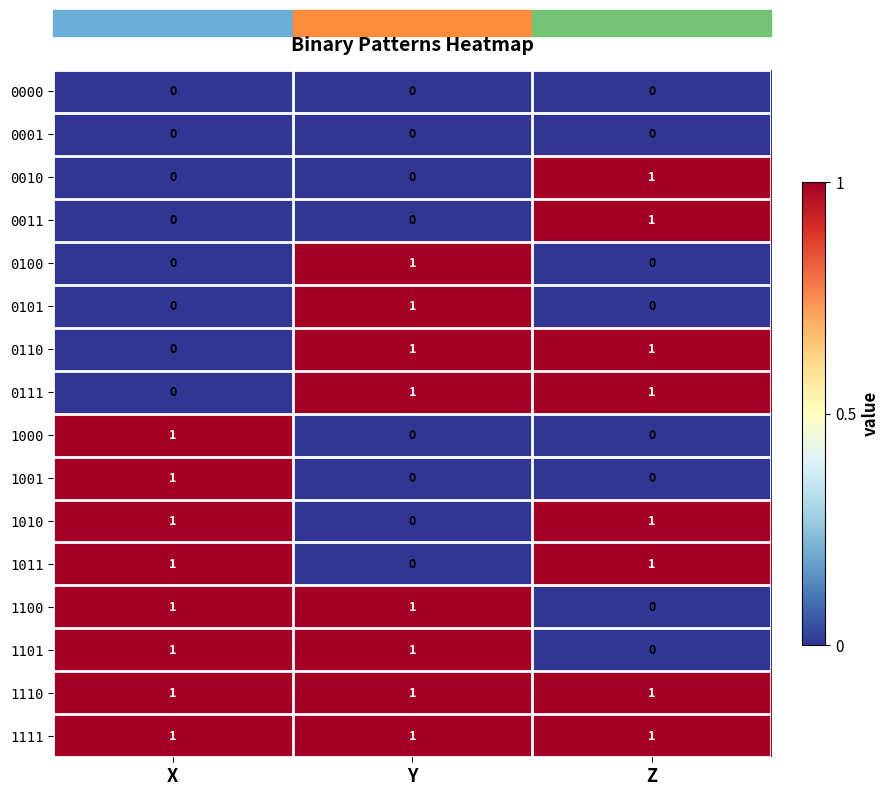

How many 1101 values are between 0 and 1?

3